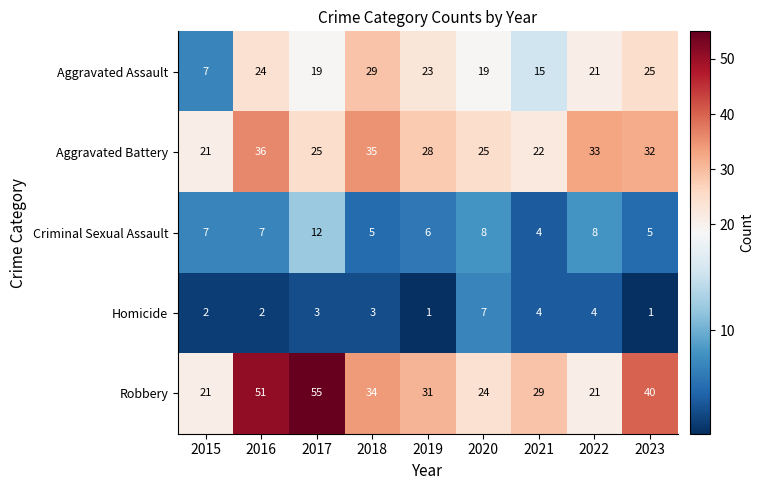

Is it true that Criminal Sexual Assault equals 8 at 2022?

True